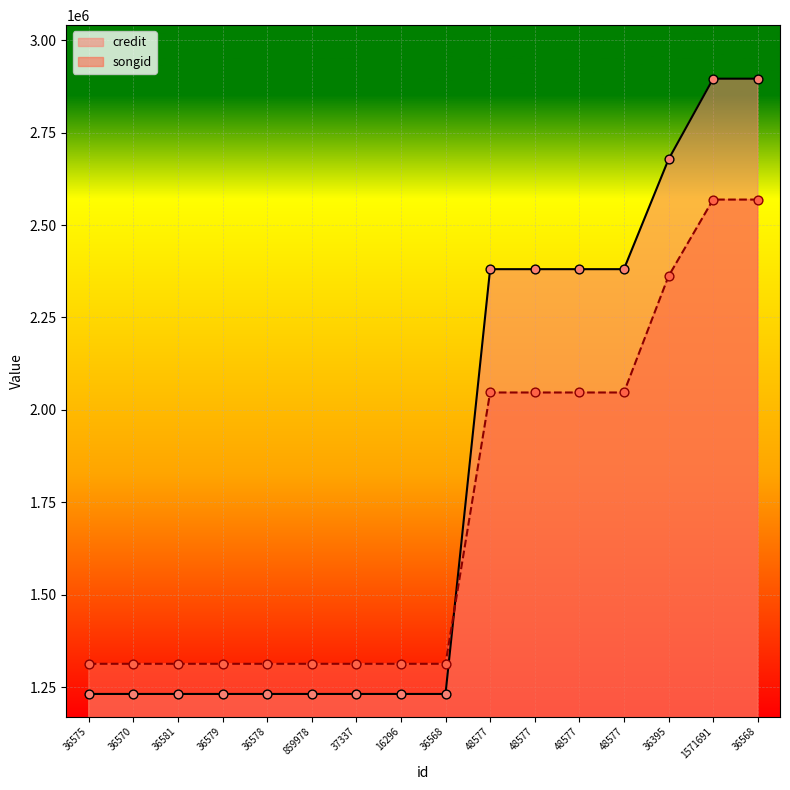

Which series has the largest total across all categories?

credit